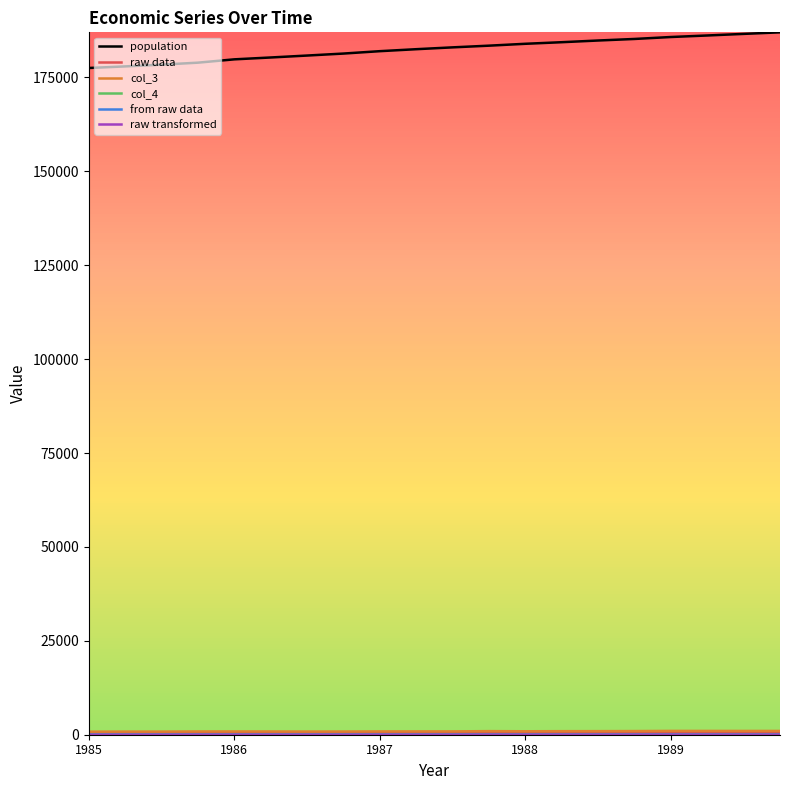

Which series has the largest total across all categories?

population